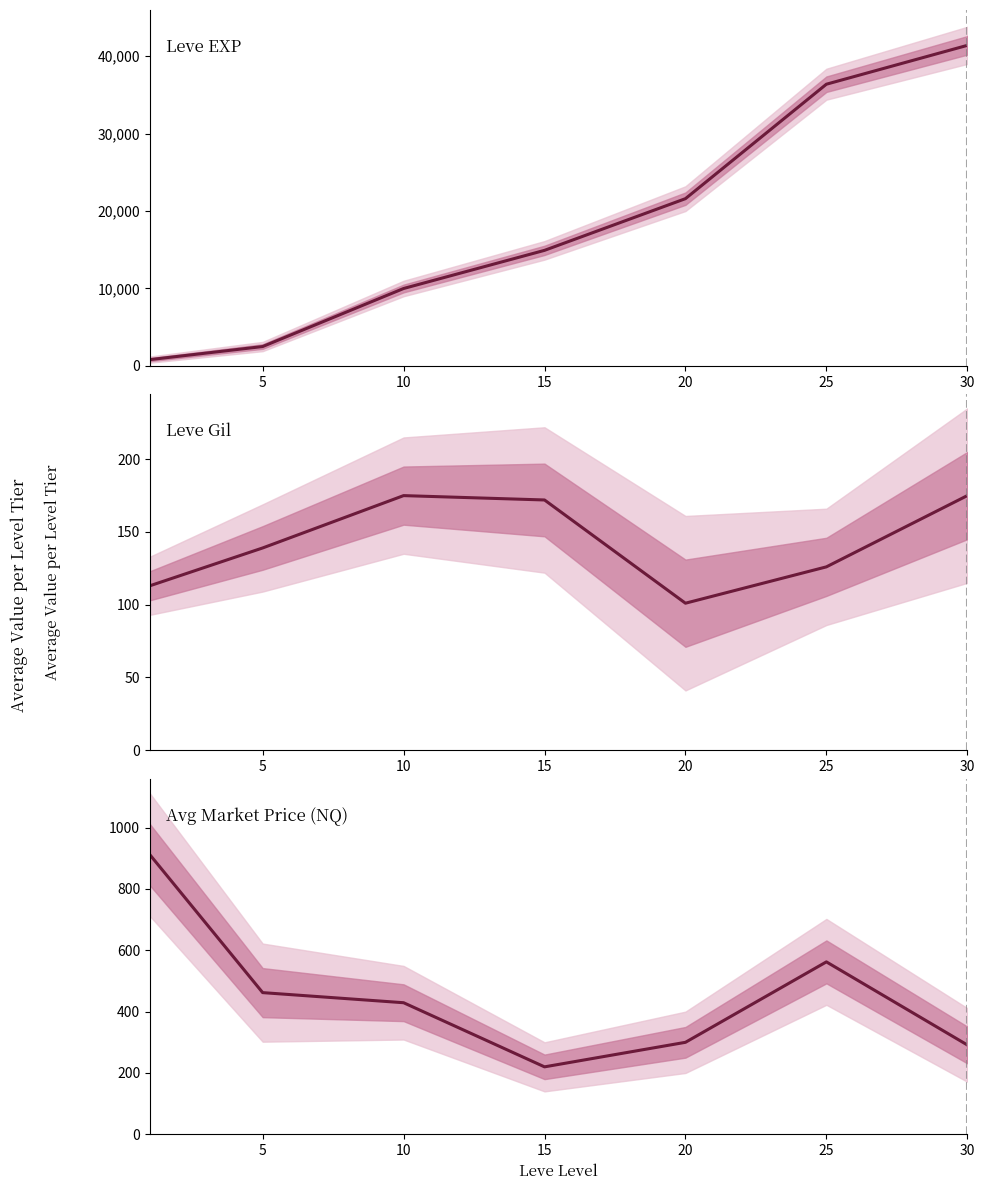

What is the value of the Leve EXP point at the 1st from the left?

800.0